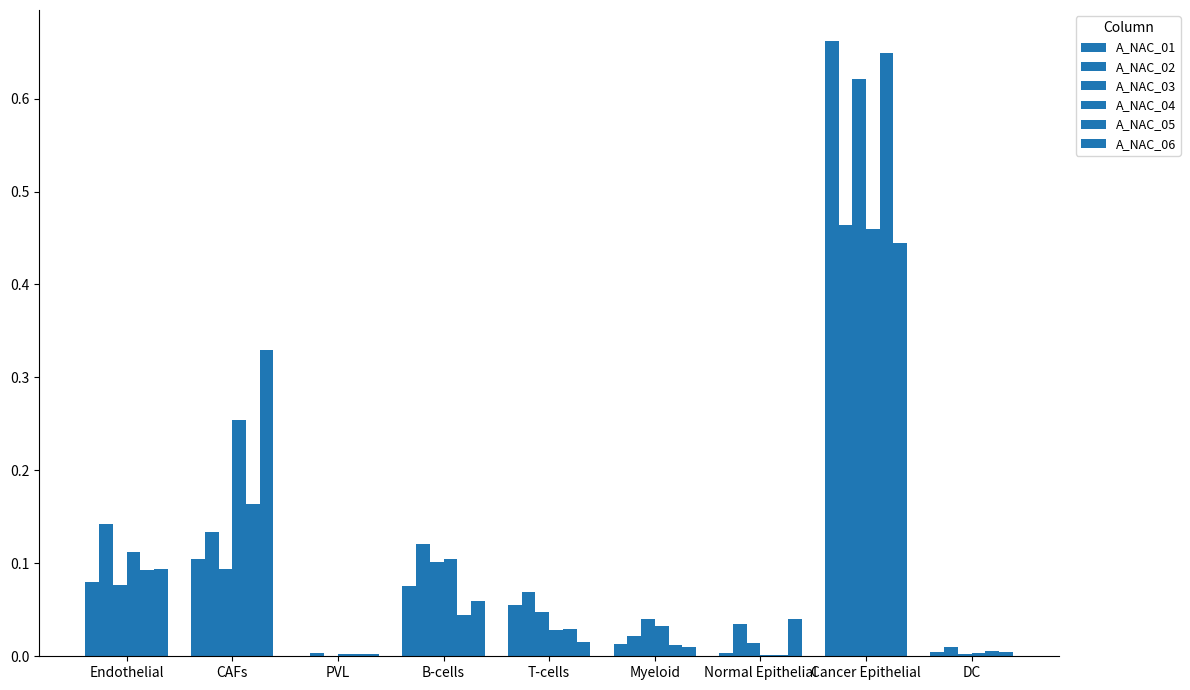

What is the maximum value shown in the chart?

0.7